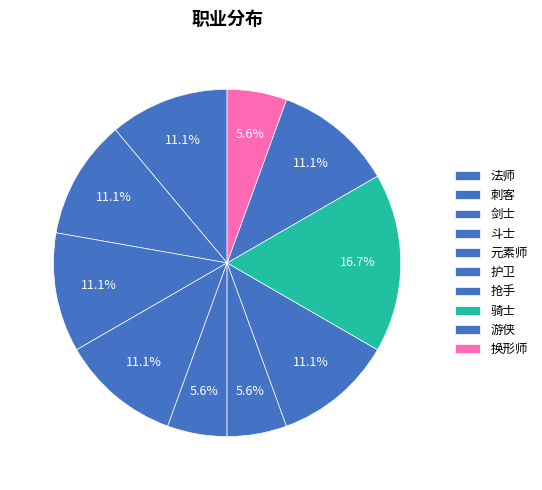

Between 抢手 and 元素师, which is larger?

抢手